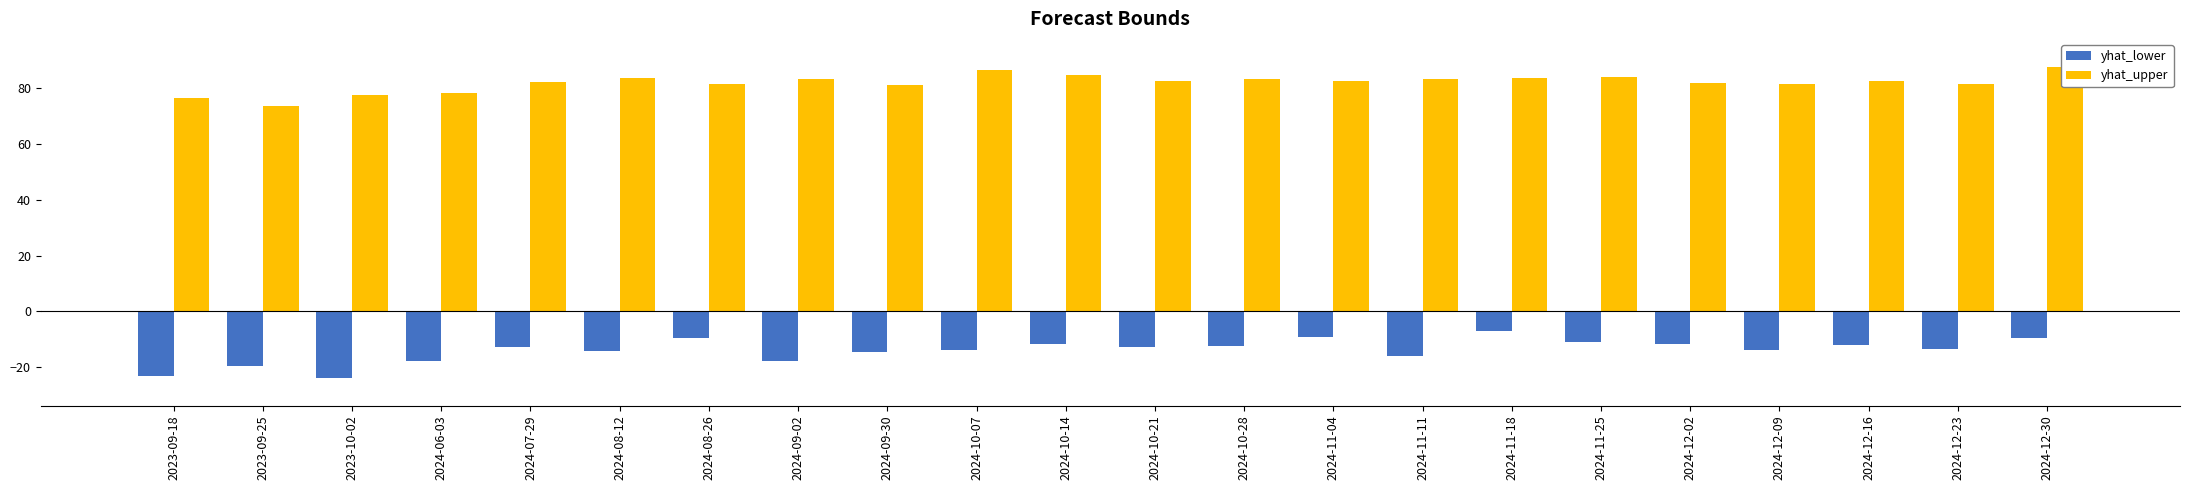

What is the label of the 12th bar from the left?

2024-10-21